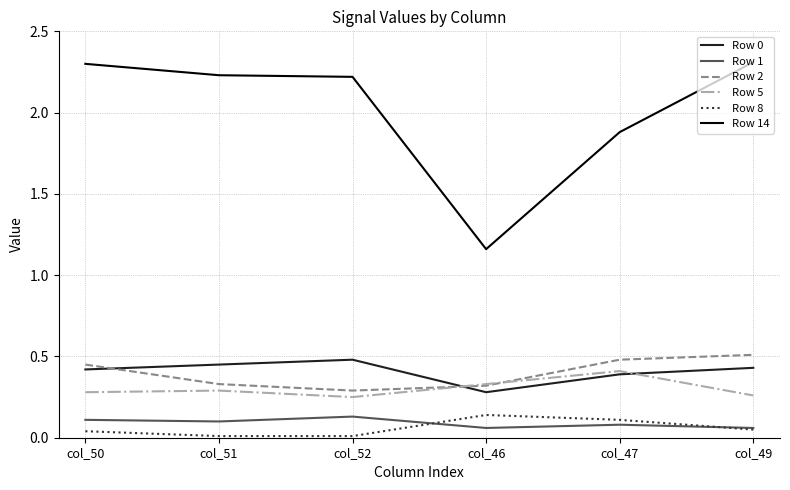

At which category does Row 2 reach its first local valley?

col_52